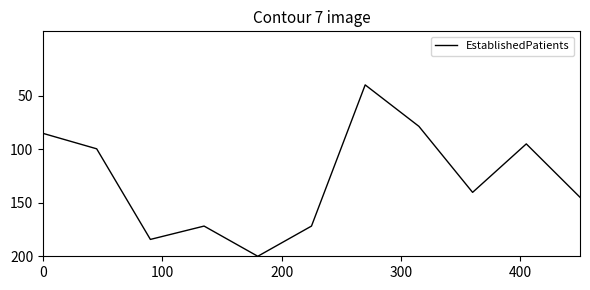

What is the difference between the maximum and minimum values?

160.0